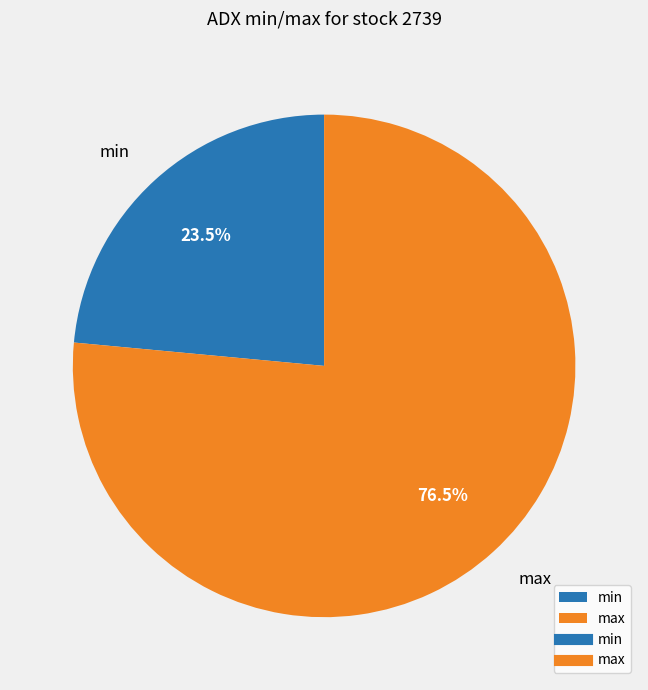

How many slices are in this pie chart?

2